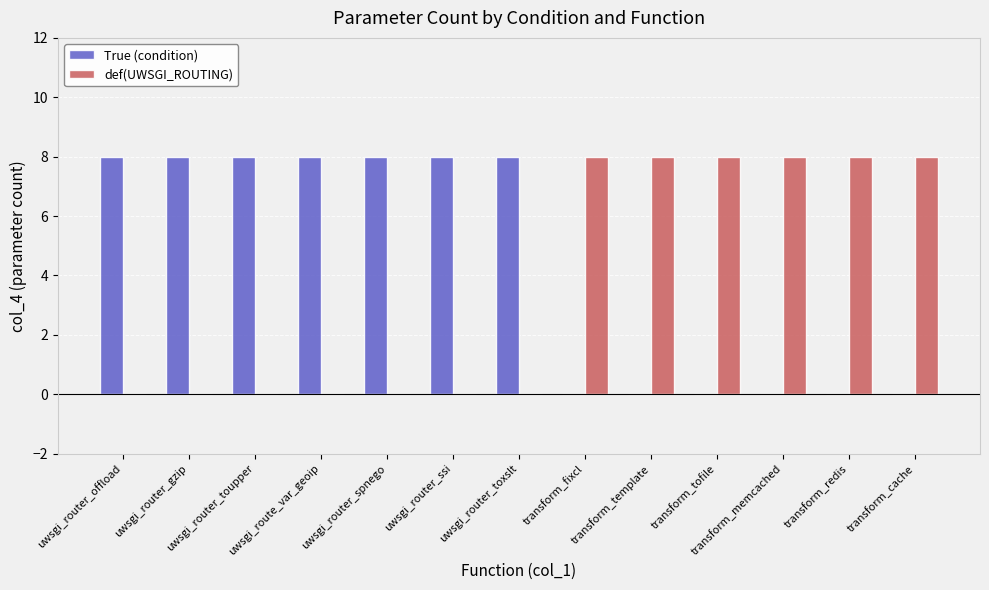

The def(UWSGI_ROUTING) series shows 4 at transform_tofile. True or false?

False